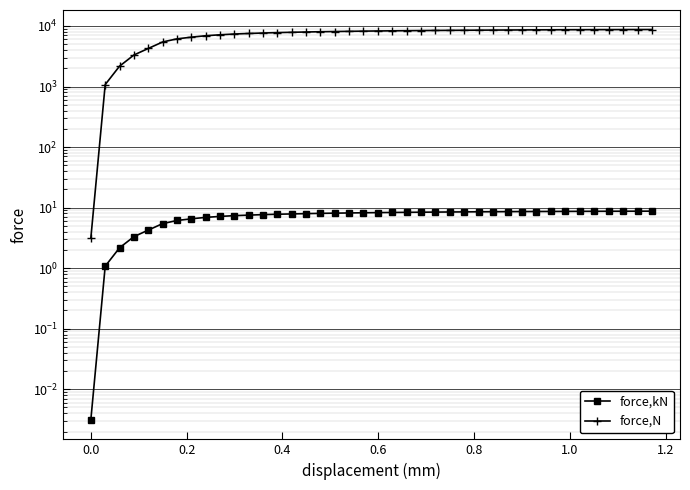

What is the value of the force,N point at the 5th from the left?

4258.1